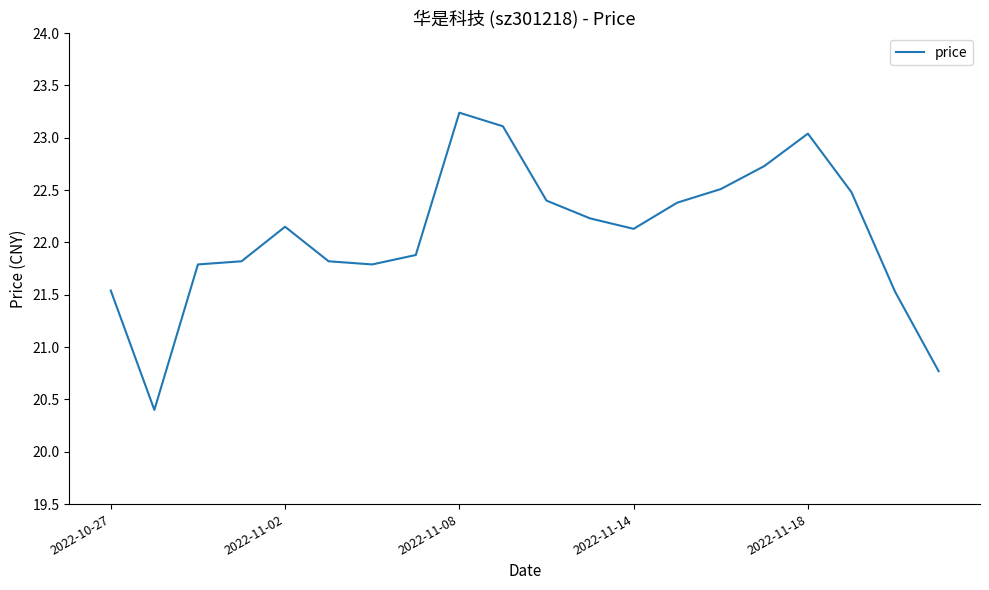

What is the difference between the maximum and minimum values?

2.8